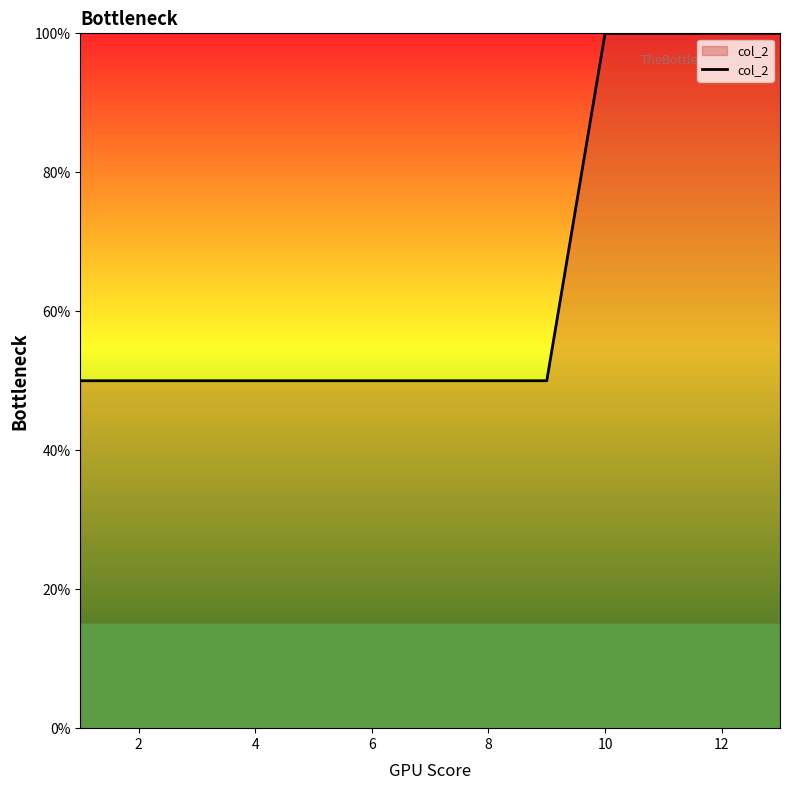

What is the maximum value shown in the chart?

100